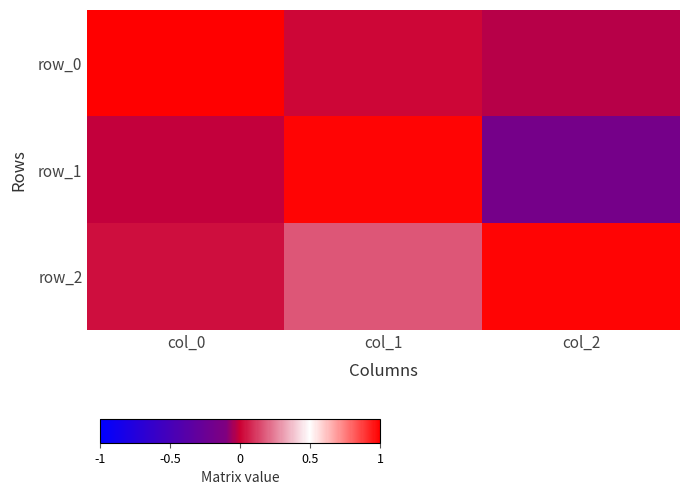

Reading right to left, list all the values displayed in this chart.

row_0: col_2=-0.0	col_1=0.0	col_0=1.0
row_1: col_2=-0.2	col_1=1.0	col_0=-0.0
row_2: col_2=1.0	col_1=0.2	col_0=0.0